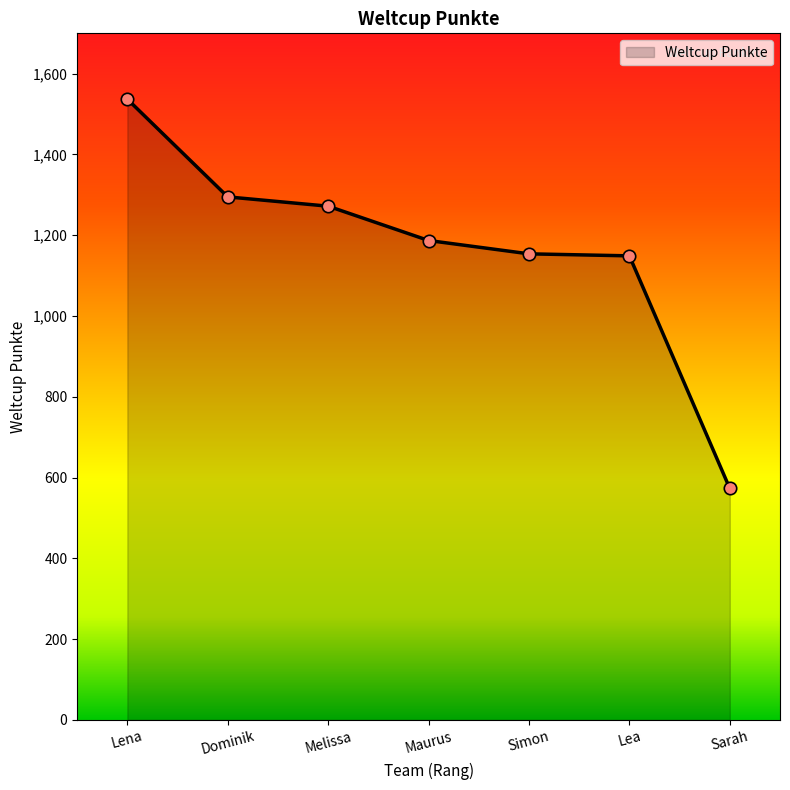

Which has a higher value, Lena or Melissa?

Lena